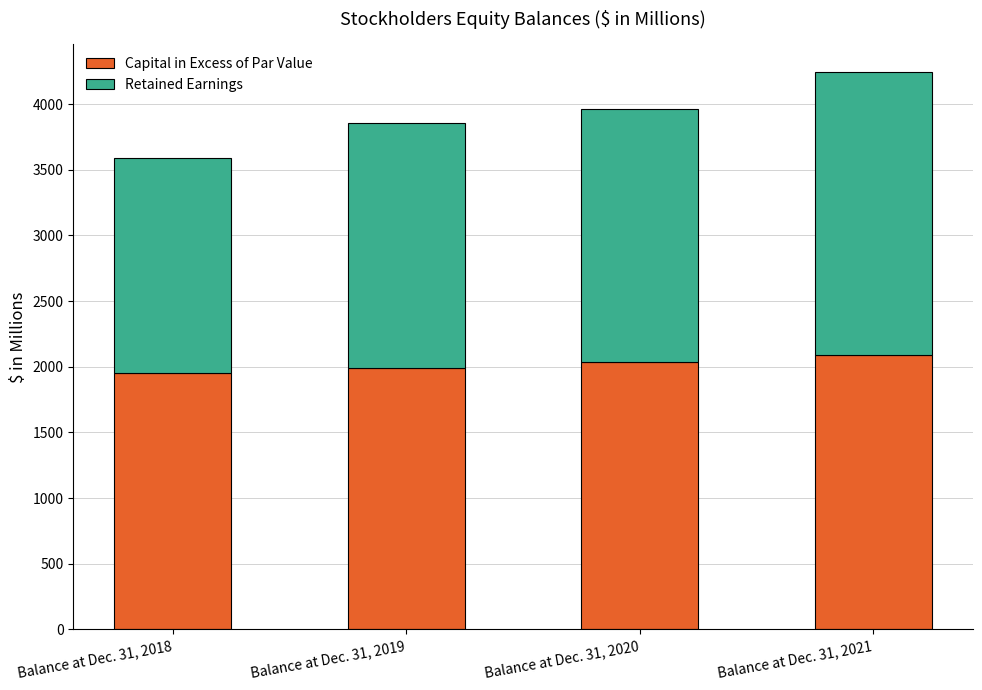

True or false: Capital in Excess of Par Value has a value of 2089 at Balance at Dec. 31, 2021.

True